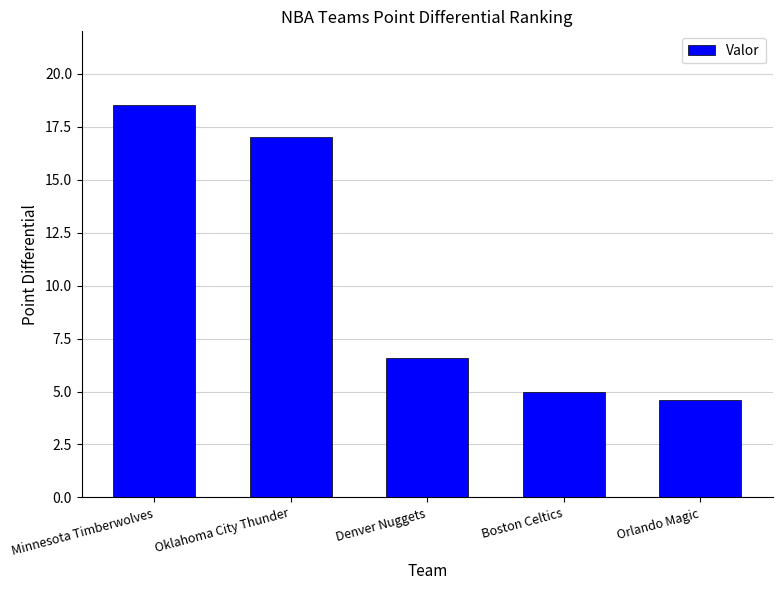

Is it true that the value at Boston Celtics is 5.0?

True